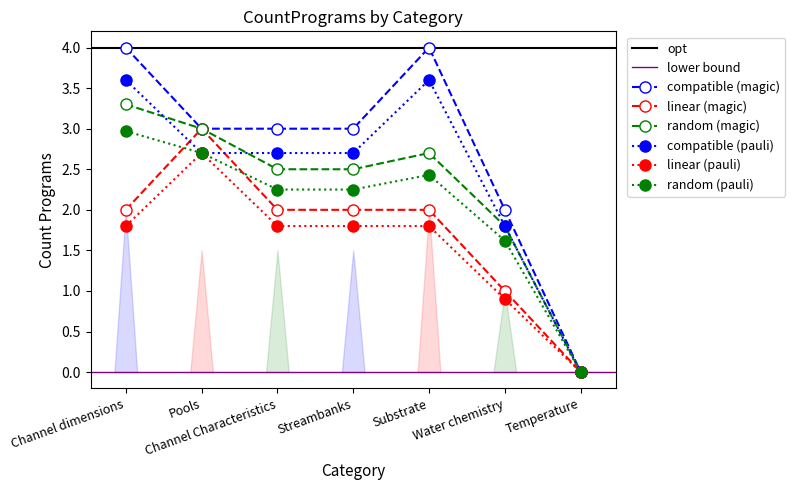

What is the label of the 5th point from the right?

Channel Characteristics